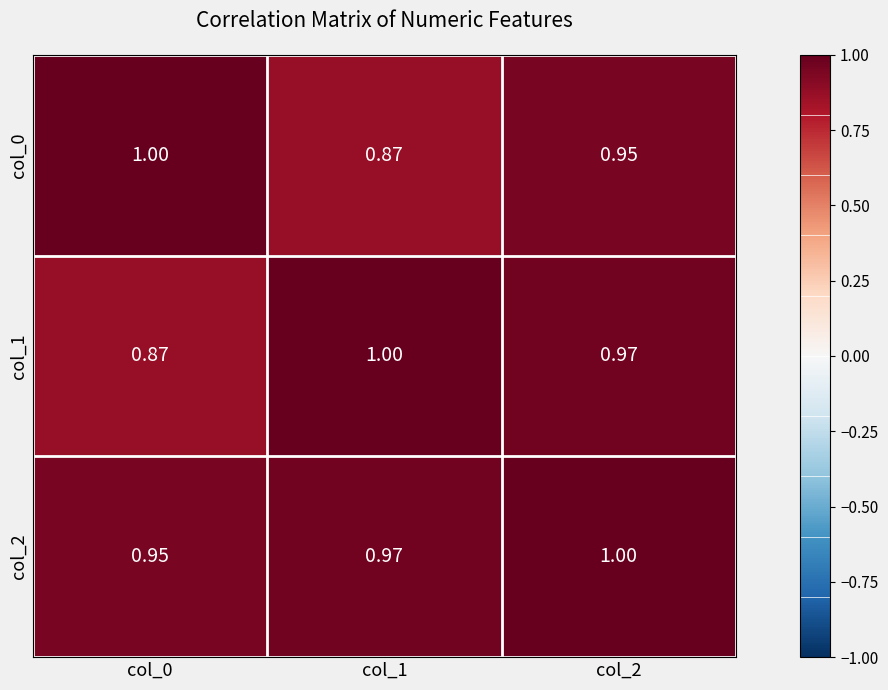

Is the value of col_2 at col_0 greater than the value of col_1 at col_0?

Yes